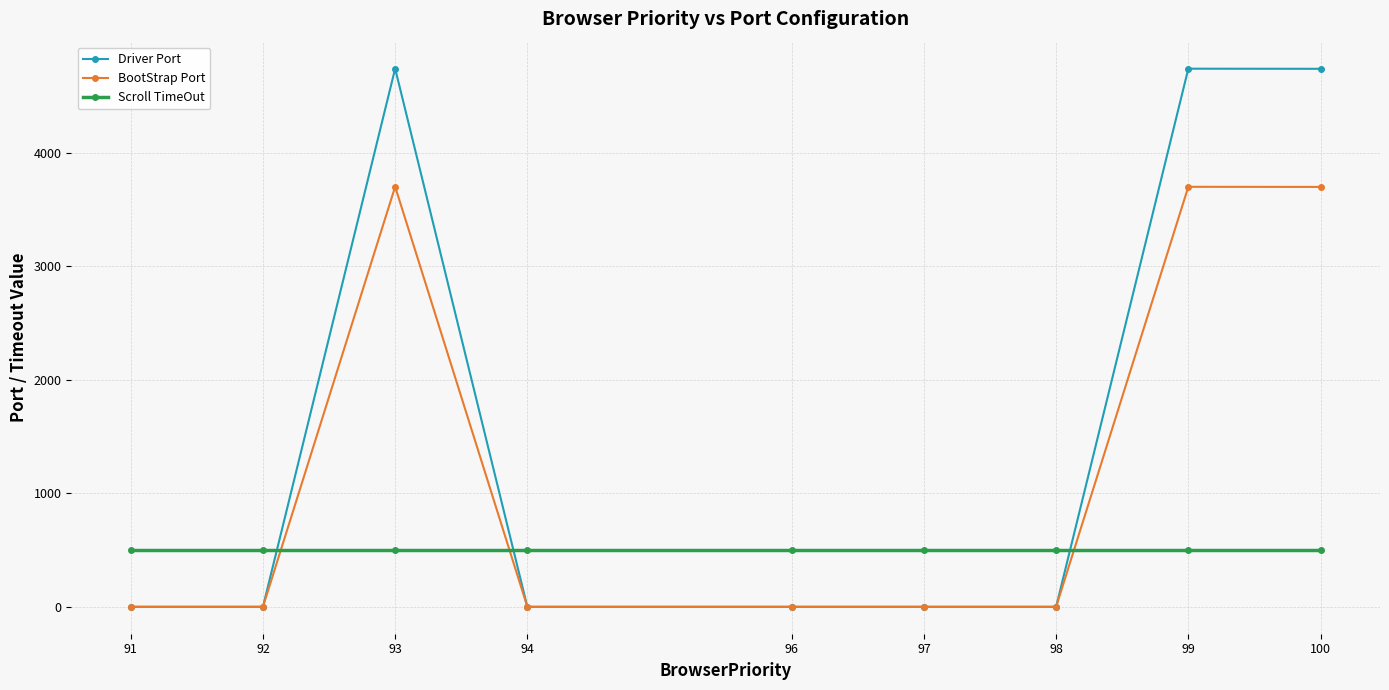

What are all the series names shown in the legend?

Driver Port, BootStrap Port, Scroll TimeOut